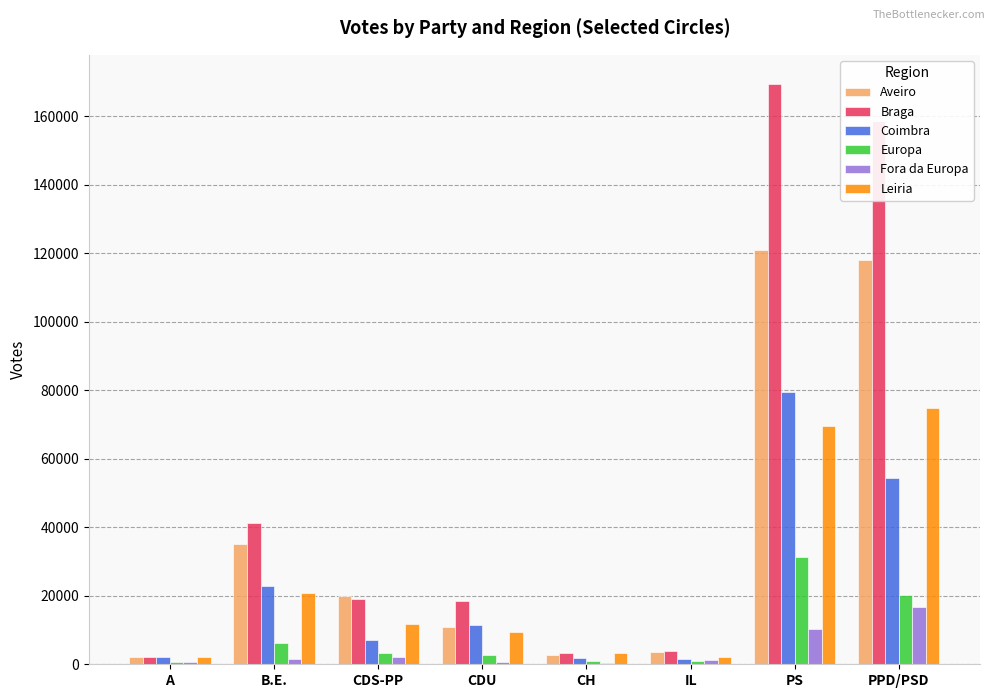

Is it true that Coimbra equals 79590 at PS?

True